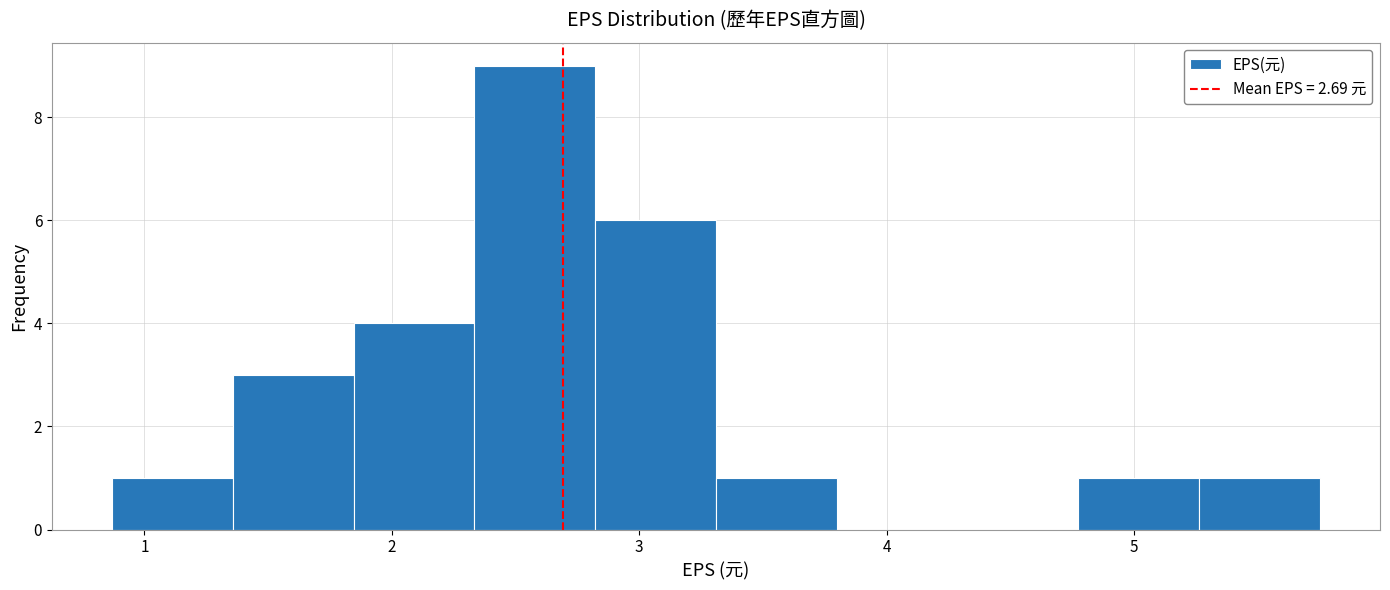

How tall is the bar that spans 0.9 to 1.4 on the x-axis? Neither the bar edges nor the heights are printed on the chart, so give them approximately, as read against the axes.

1